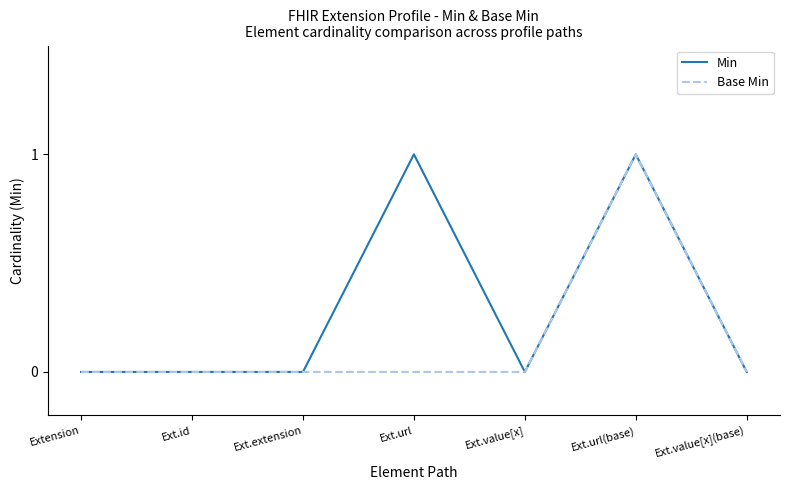

How many series are shown in this chart?

2